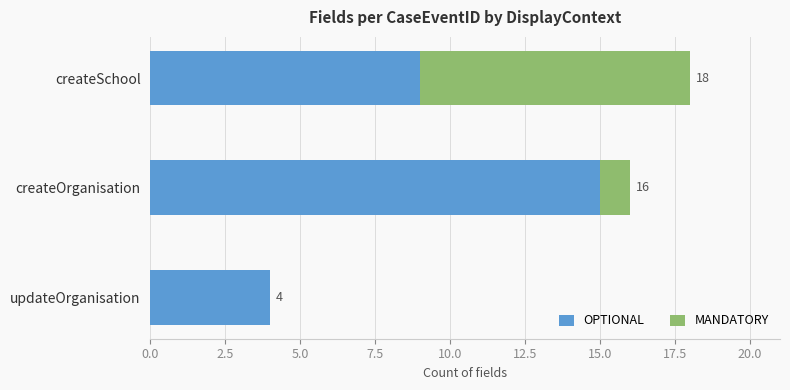

What are all the series names shown in the legend?

OPTIONAL, MANDATORY